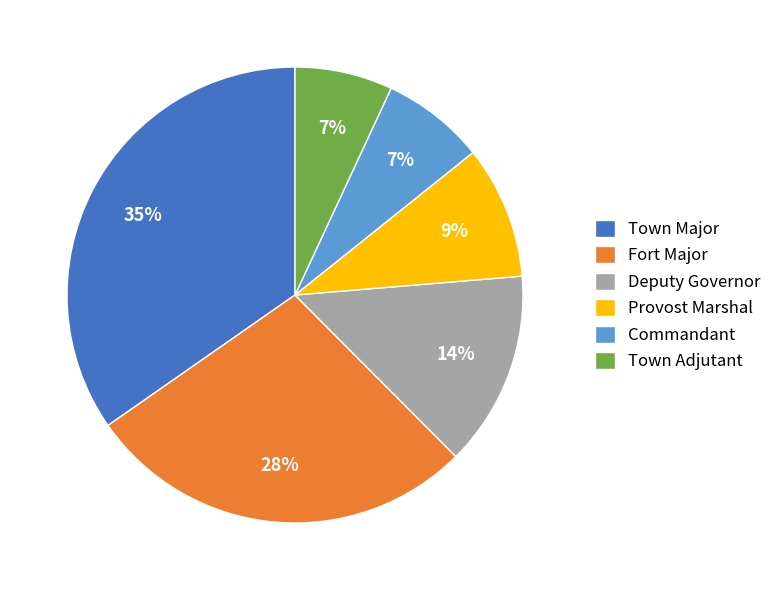

How many segments does this pie chart have?

6